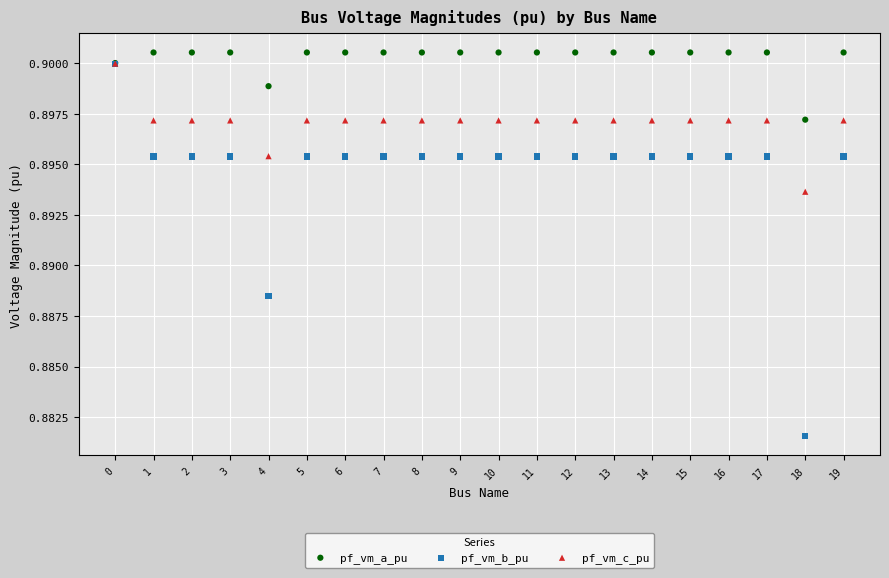

Which series contains the highest Y value?

pf_vm_a_pu